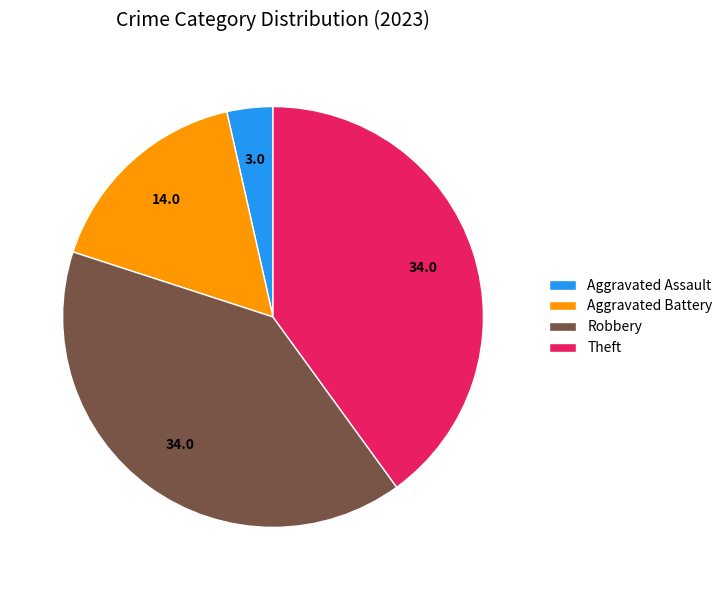

Is it true that Theft is 28% of the pie?

False